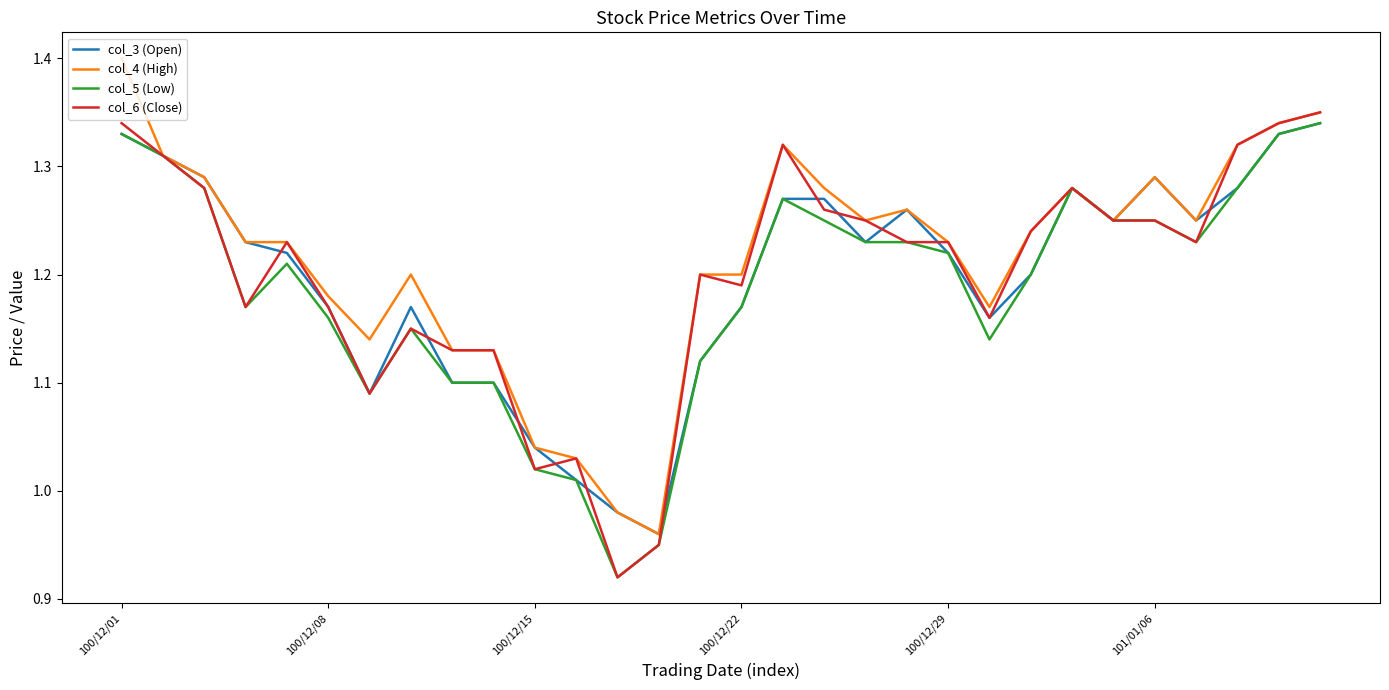

True or false: col_5 (Low) and col_6 (Close) cross at least once.

False